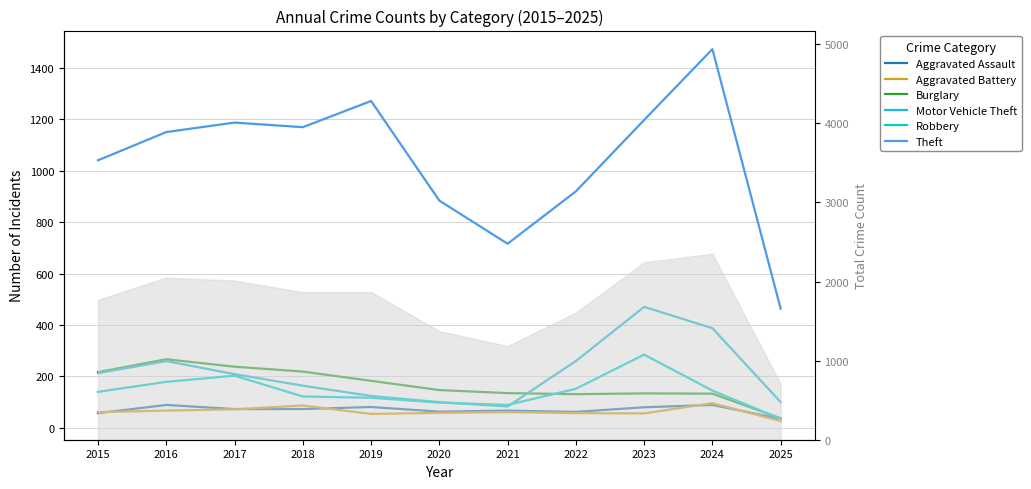

At which category does Theft reach its first local valley?

2018